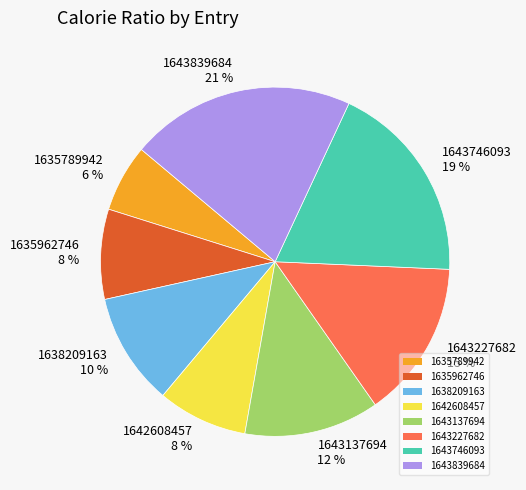

Is there any slice that represents more than half of the pie?

No